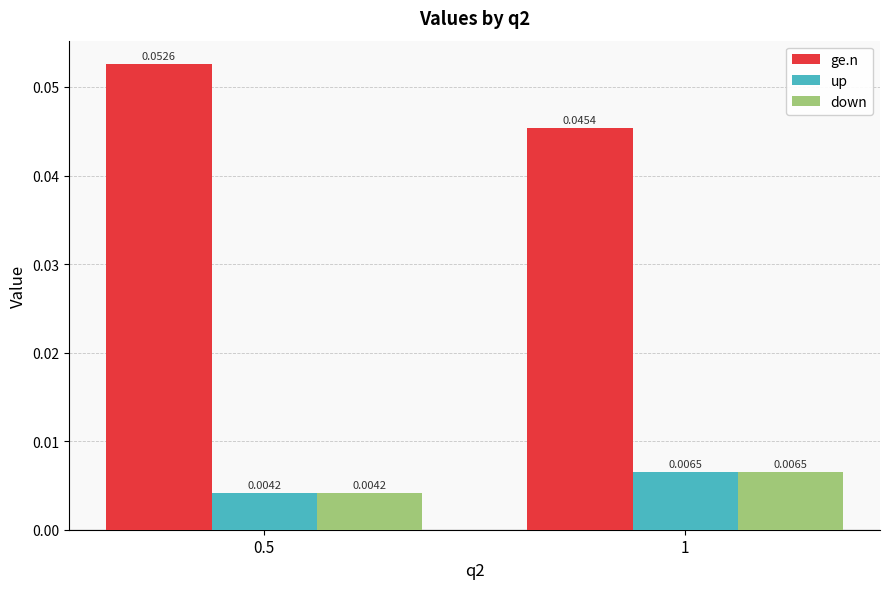

How many categories are shown in the chart?

2